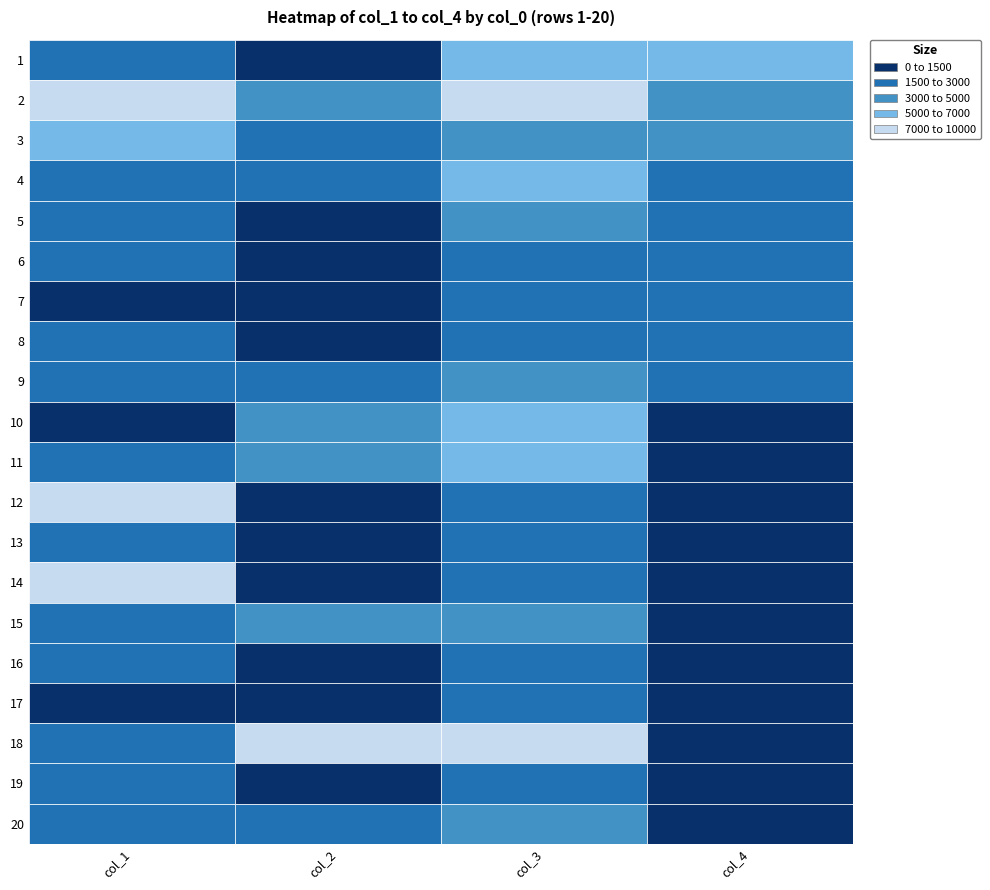

Which series changed the most between 0 and 2?

12